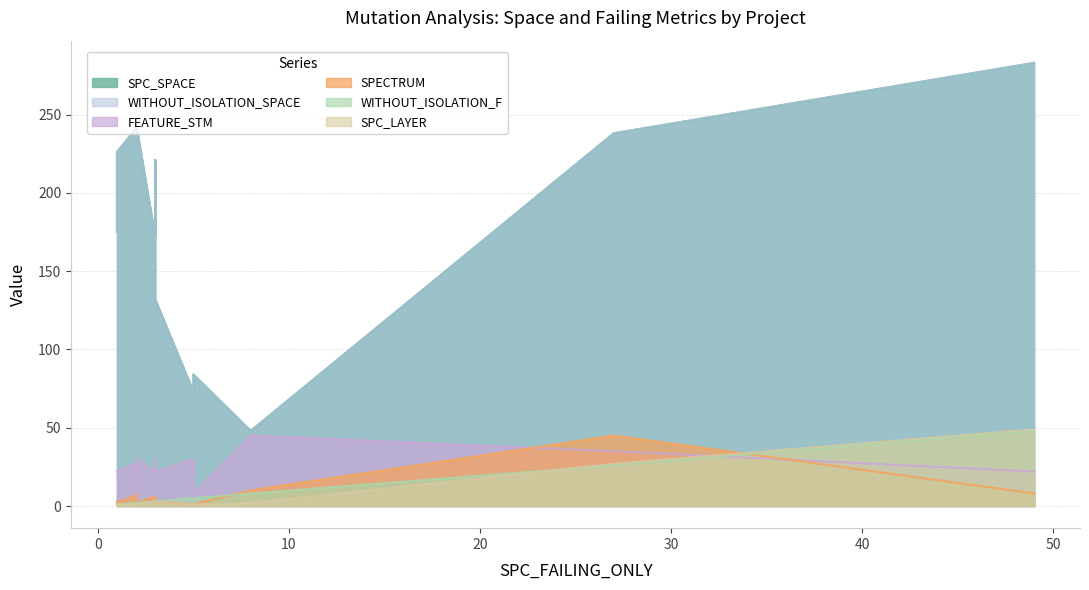

Rank the series at 5 from lowest to highest value.

SPECTRUM, SPC_LAYER, WITHOUT_ISOLATION_F, FEATURE_STM, SPC_SPACE, WITHOUT_ISOLATION_SPACE